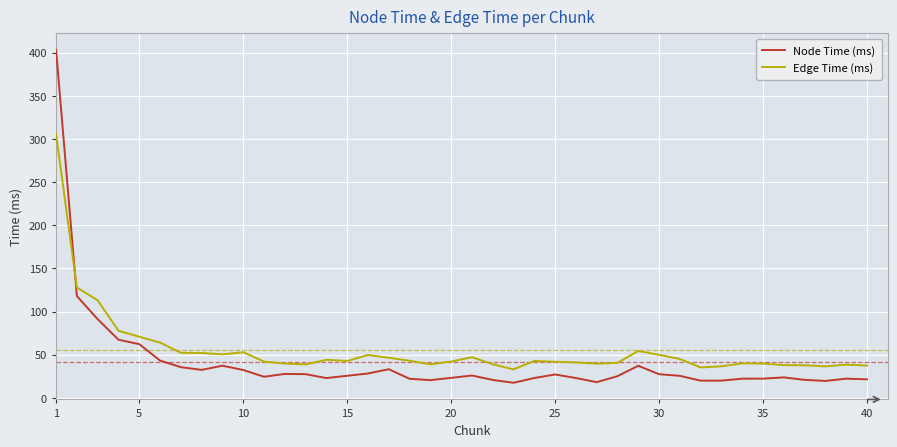

Rank the series by their maximum value, from highest to lowest.

Node Time (ms), Edge Time (ms)